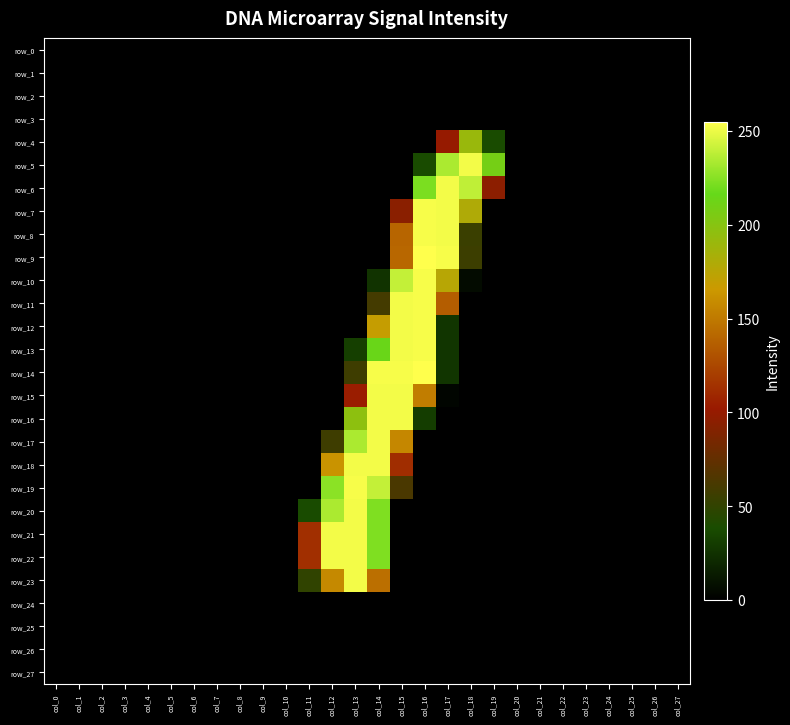

Which series has the largest total across all categories?

row_14